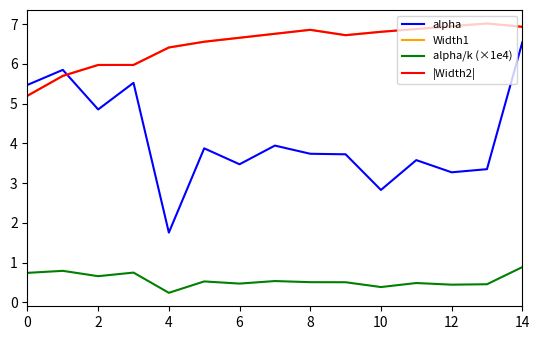

After their last crossing, which series has the higher values: alpha or Width1?

Width1